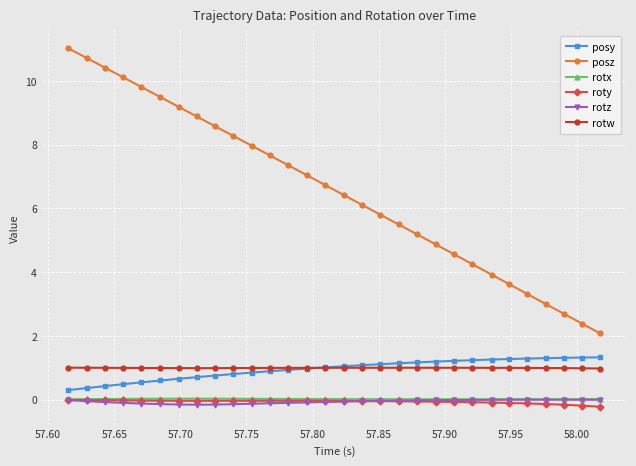

True or false: roty and rotw cross at least once.

False